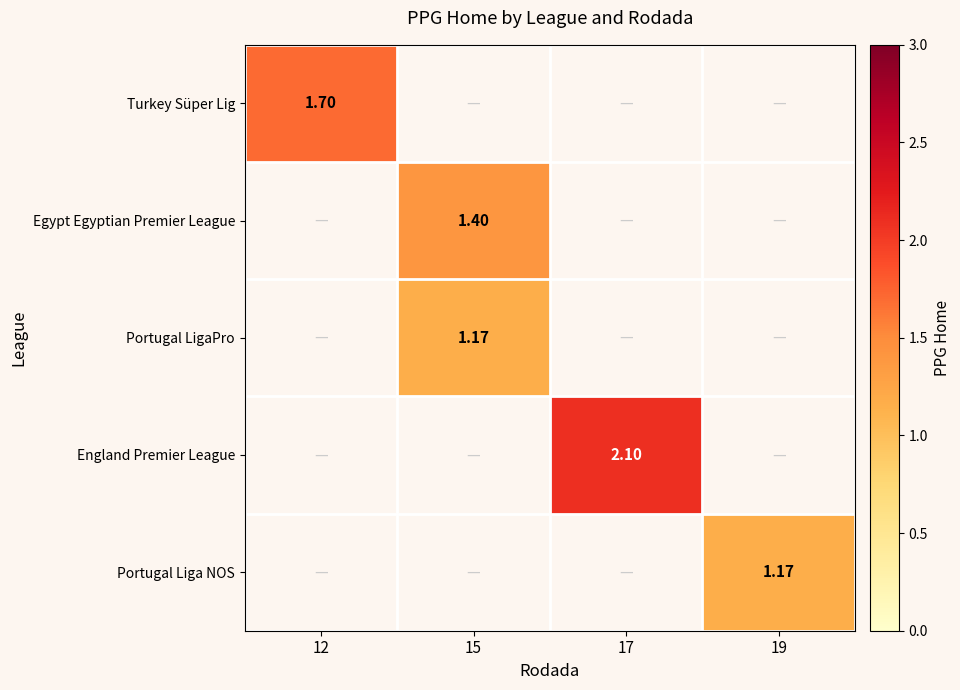

Which series has the largest range (max minus min)?

Turkey Süper Lig